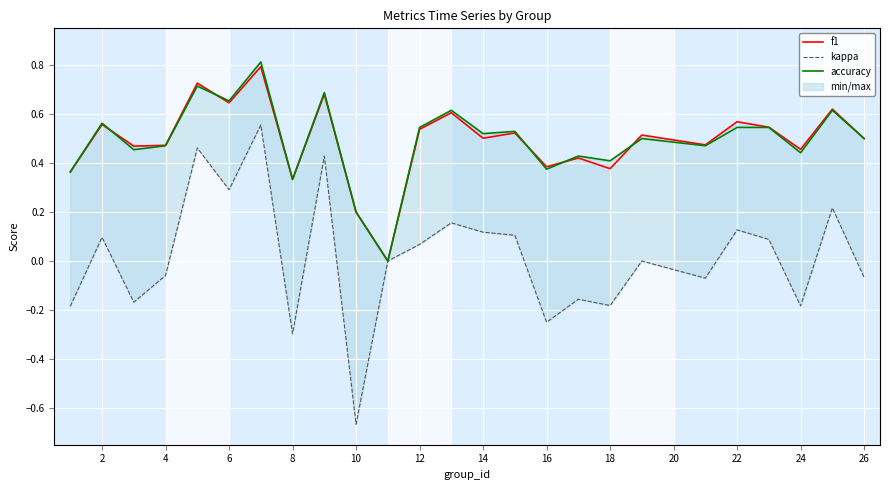

How many interior local peaks does the f1 series have?

10